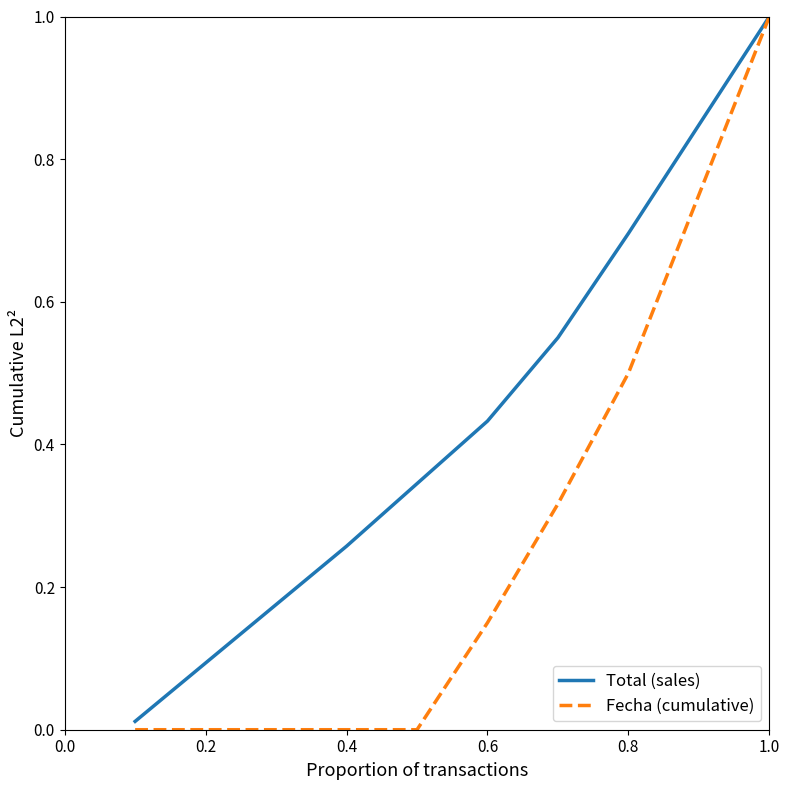

What is the difference between the maximum and second lowest values in the Fecha (cumulative) series?

1.0